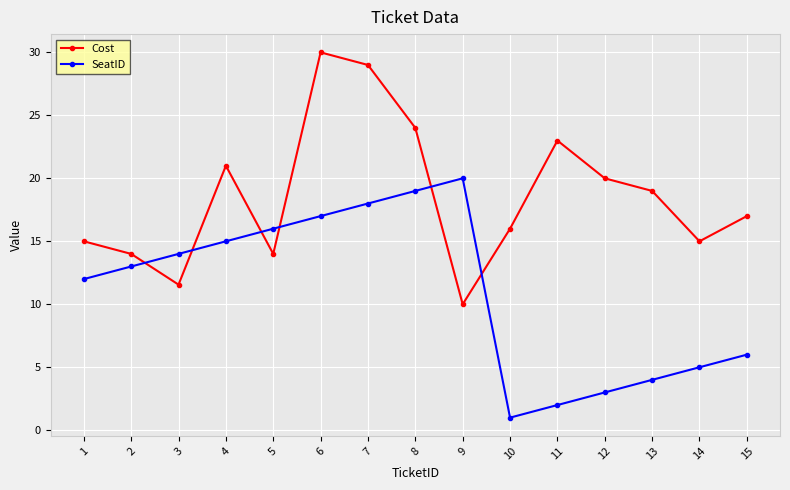

True or false: Cost and SeatID intersect in this chart.

True